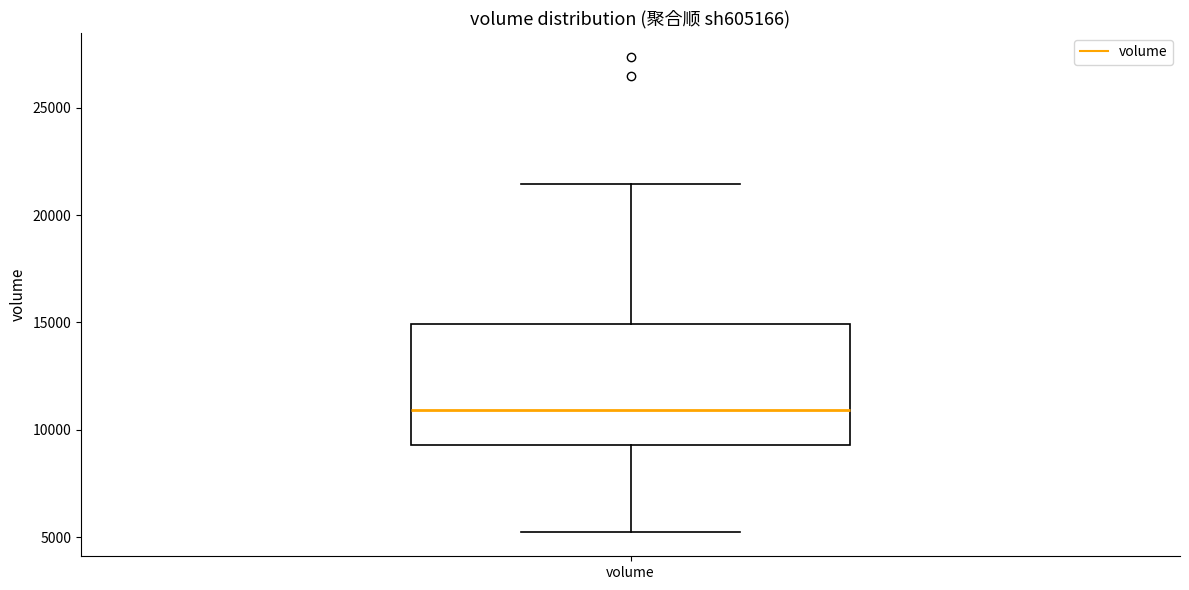

Where does the upper whisker of the box for volume end on the y-axis? The values are not printed on the chart, so give them approximately, as read against the axis.

21500